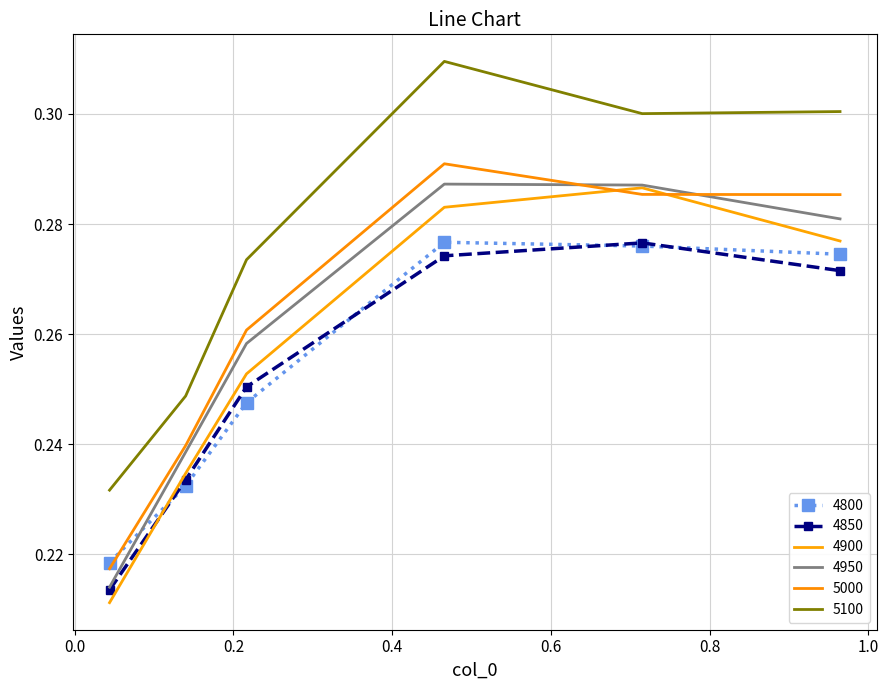

What is the difference between the maximum and minimum values in the 4950 series?

0.1